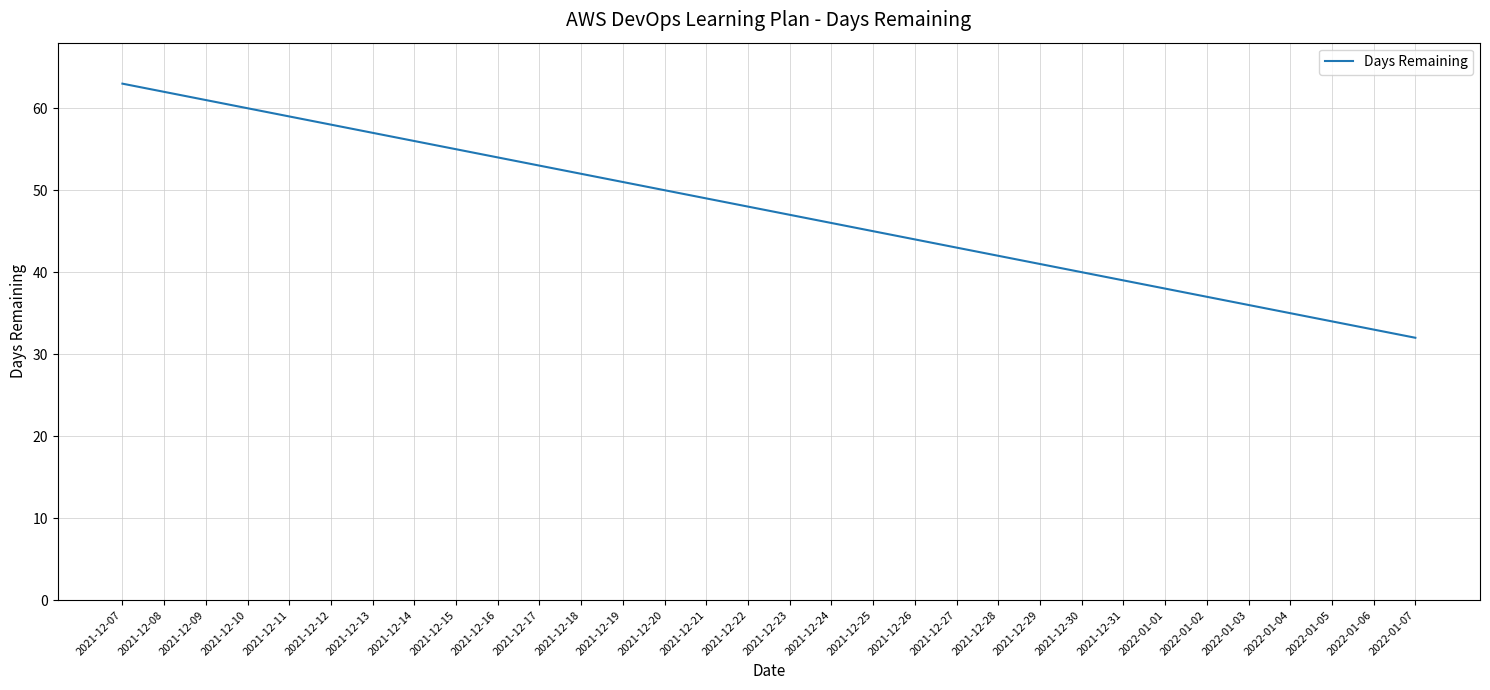

Where does the data first go above 48?

2021-12-07